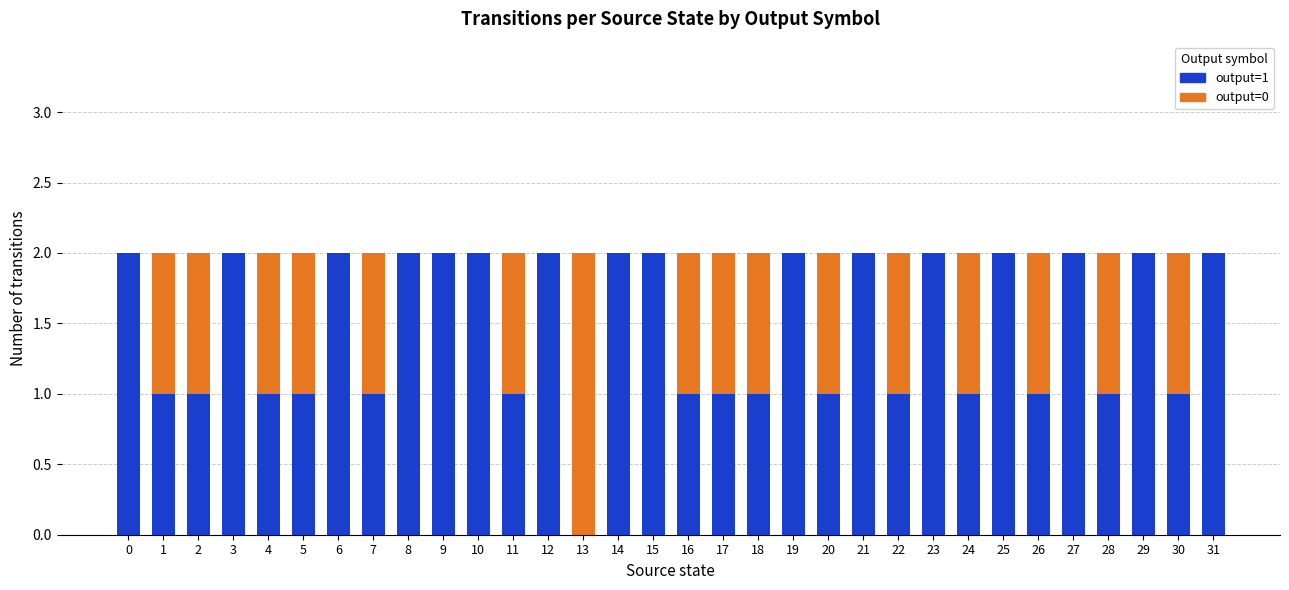

True or false: output=1 has a value of 3 at 21.

False